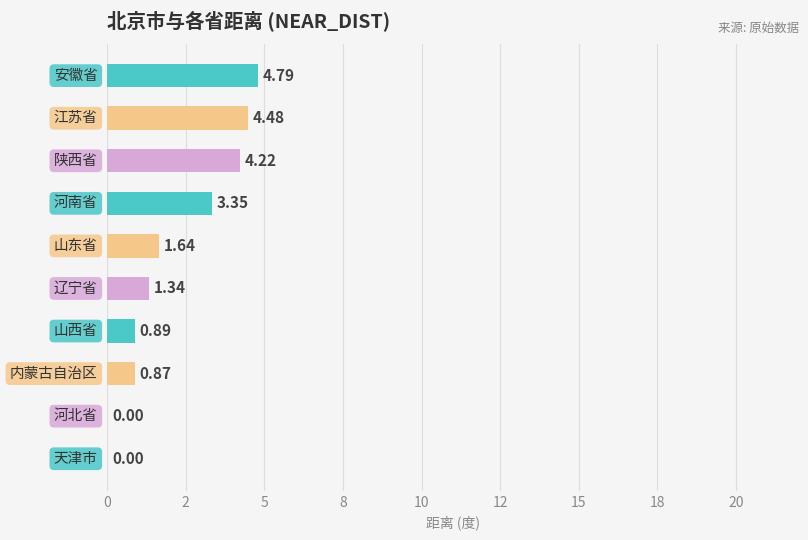

Are the bars horizontal?

Yes